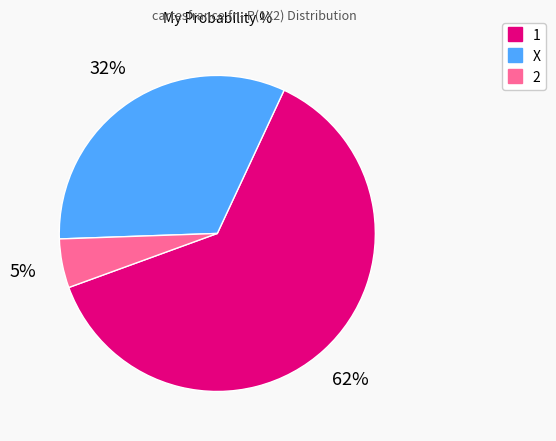

Does 2 account for over 50% of the chart?

No